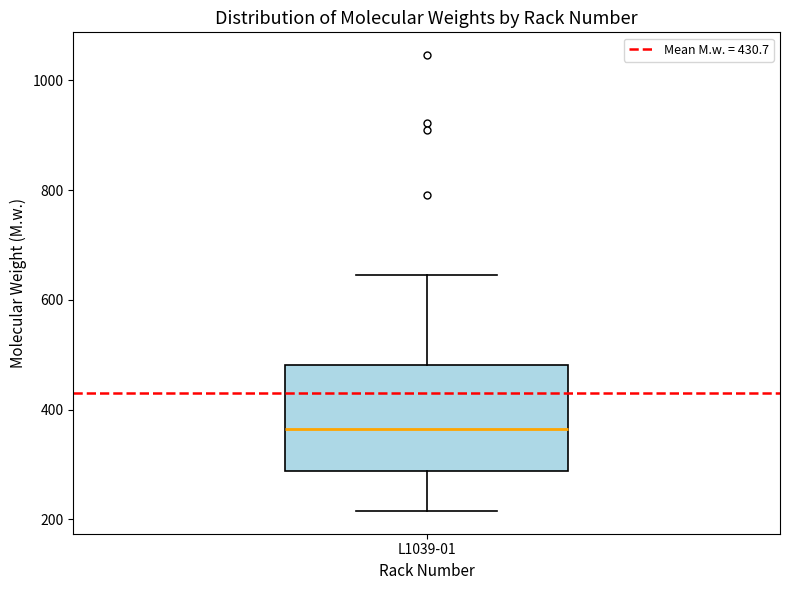

Where is the lower edge of the box for L1039-01 on the y-axis? The values are not printed on the chart, so give them approximately, as read against the axis.

280